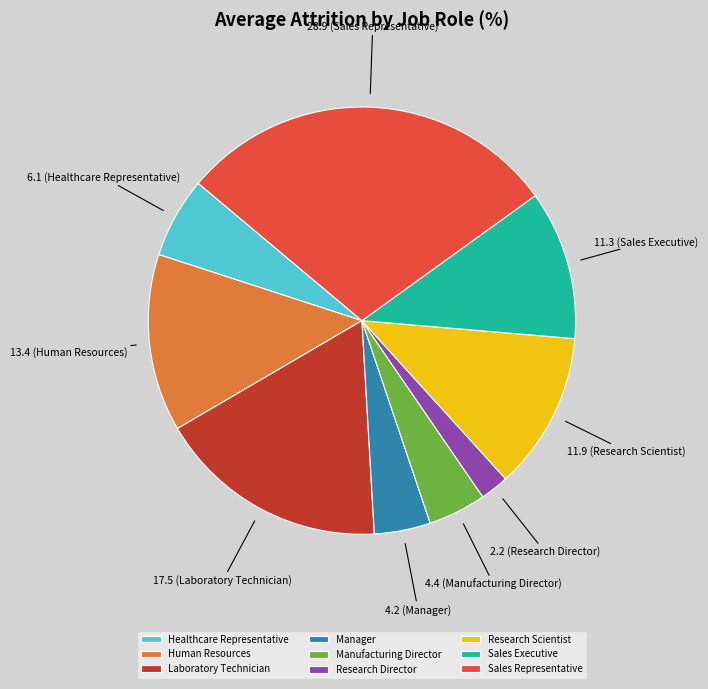

Which slice is the largest?

Sales Representative